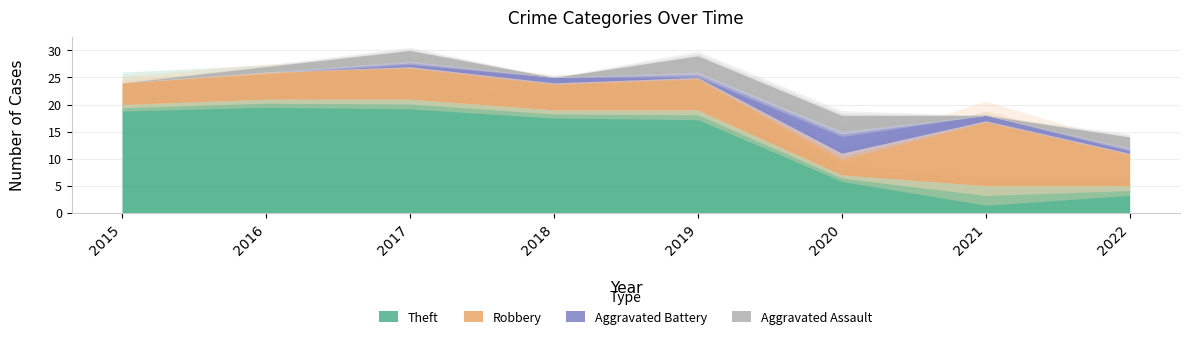

Reading left to right, extract all data points from this chart.

Aggravated Assault: 2015=0	2016=1	2017=2	2018=0	2019=3	2020=3	2021=0	2022=2
Aggravated Battery: 2015=0	2016=0	2017=1	2018=1	2019=1	2020=4	2021=1	2022=1
Robbery: 2015=4	2016=5	2017=6	2018=5	2019=6	2020=4	2021=12	2022=6
Theft: 2015=20	2016=21	2017=21	2018=19	2019=19	2020=7	2021=5	2022=5